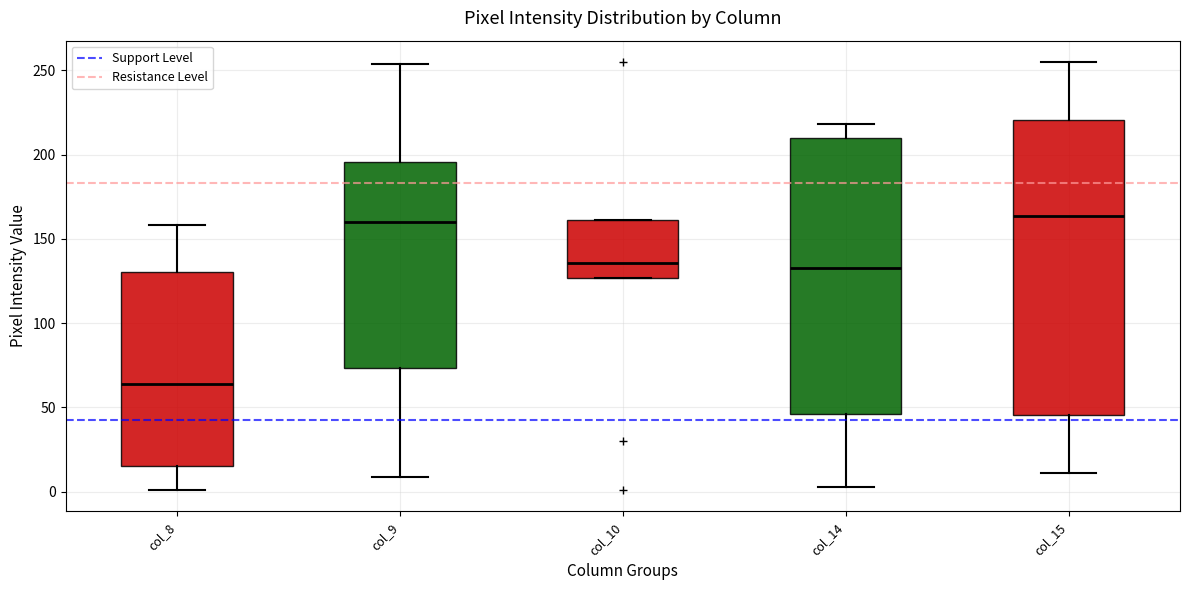

Reading left to right, read every box against the y-axis: the position of its median line, the range the box covers, and the ends of its whiskers. The values are not printed on the chart, so give them approximately, as read against the axis.

col_8: median 65, box 15 to 130, whiskers 0 to 160
col_9: median 160, box 75 to 195, whiskers 10 to 255
col_10: median 135, box 125 to 160, whiskers 125 to 160
col_14: median 135, box 45 to 210, whiskers 5 to 220
col_15: median 165, box 45 to 220, whiskers 10 to 255